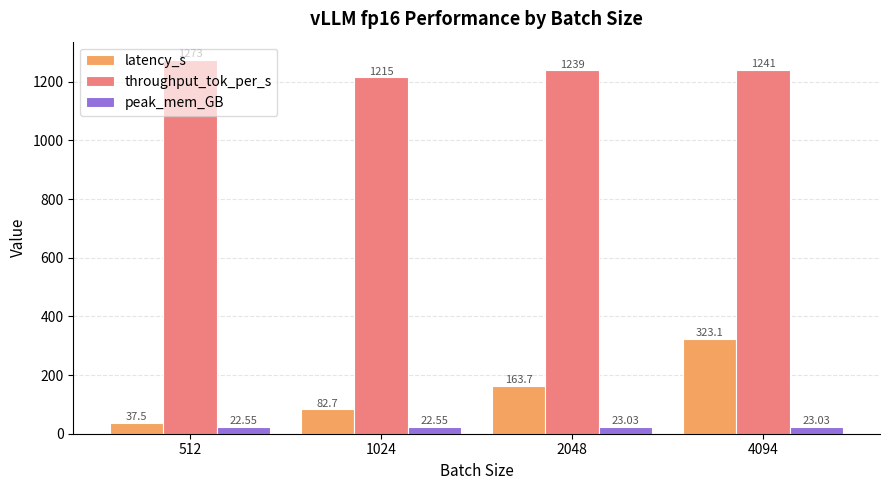

List the series in order of their peak value, lowest first.

peak_mem_GB, latency_s, throughput_tok_per_s